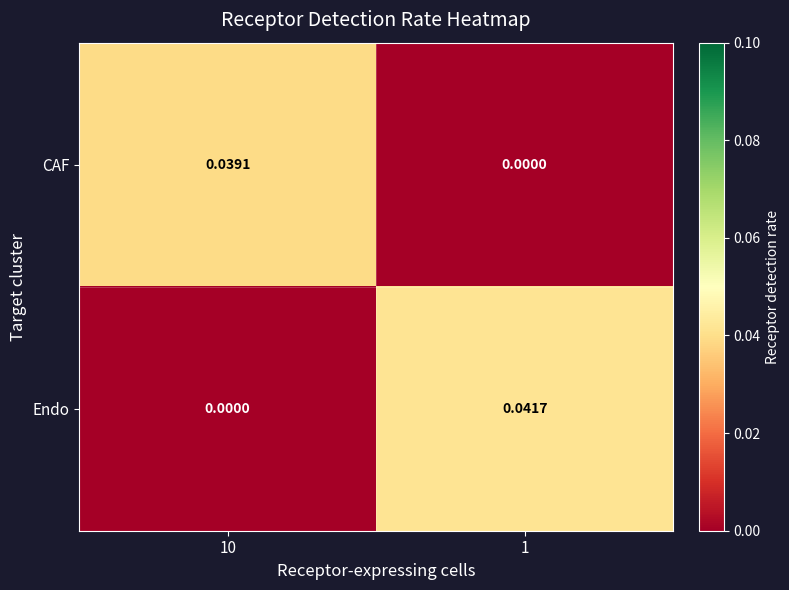

At 10, list the series in order from smallest to largest.

Endo, CAF